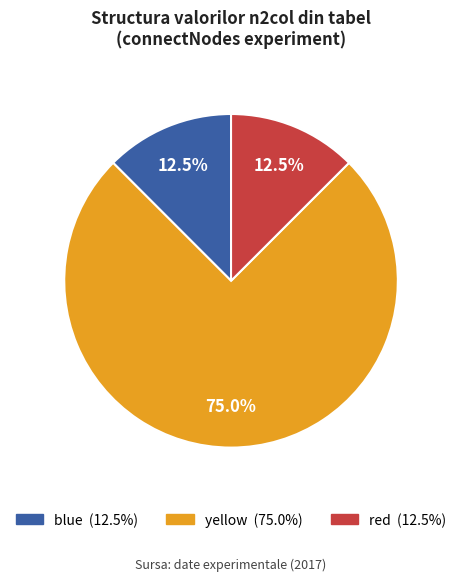

Does any single category account for the majority?

Yes